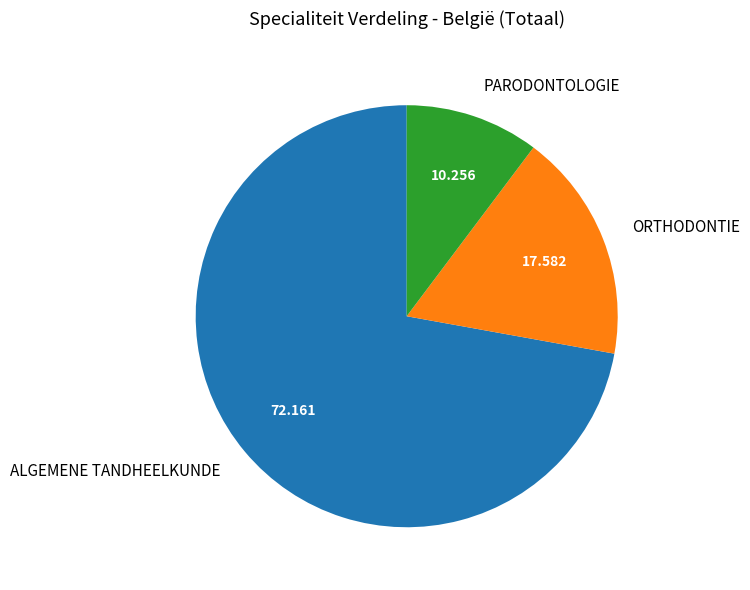

What is the largest slice in the pie chart?

ALGEMENE TANDHEELKUNDE